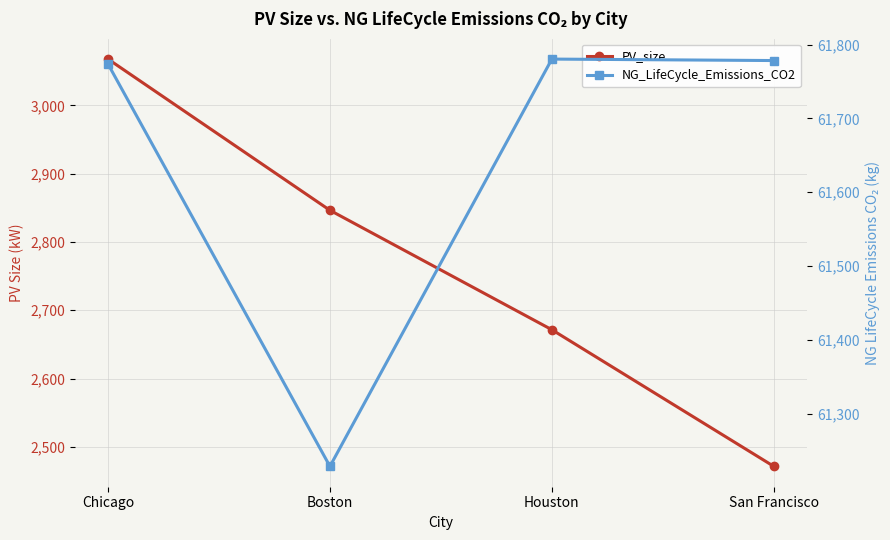

What is the sum of all PV_size values?

11057.0